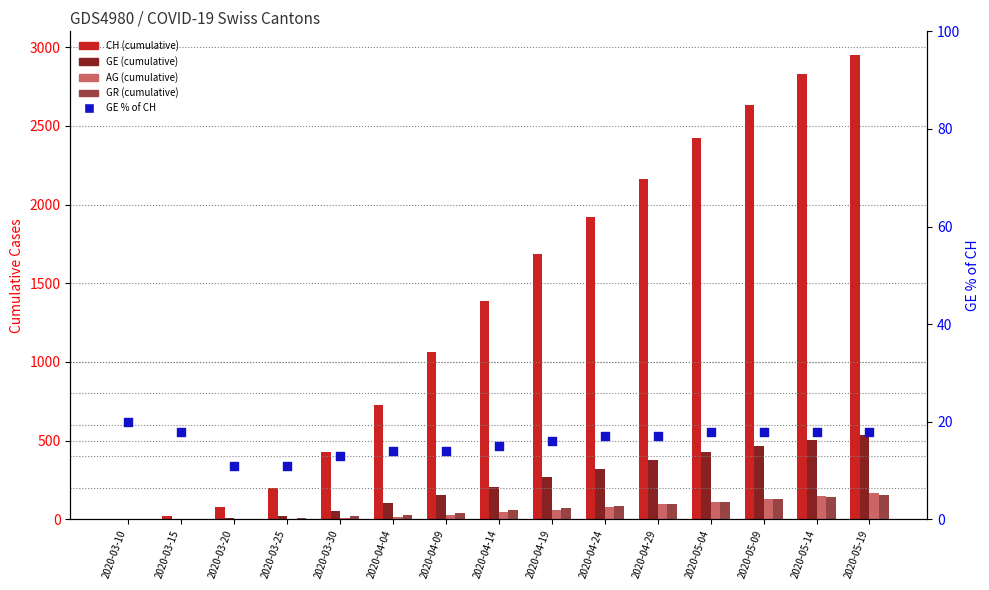

Which series reaches the maximum Y coordinate?

CH